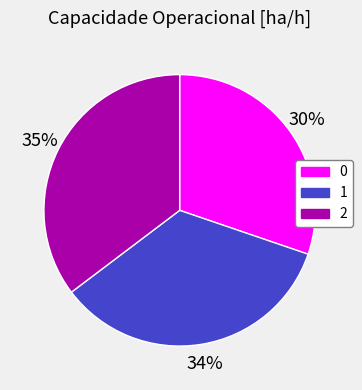

Is there any slice that represents more than half of the pie?

No